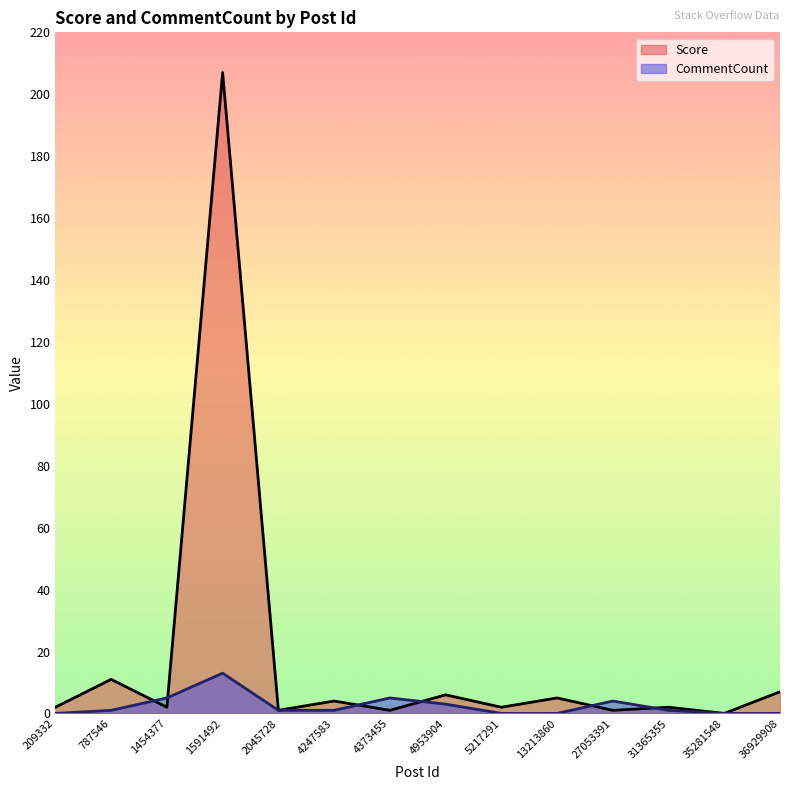

Between 1454377 and 13213860, which series saw the biggest shift?

CommentCount